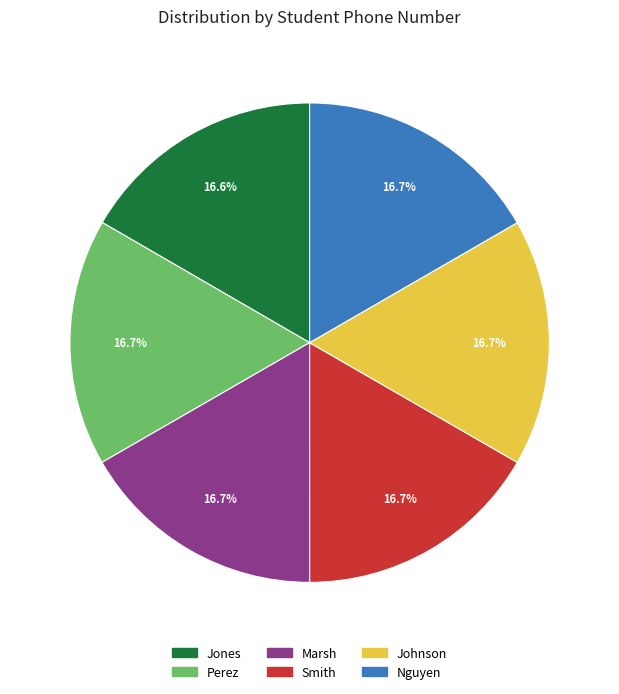

Is the sum of Perez and Smith greater than half?

No